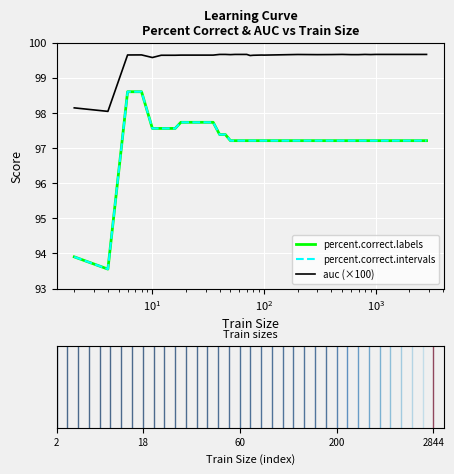

Reading left to right, extract all data points from this chart.

percent.correct.labels: 93.9	93.6	98.6	98.6	97.6	97.6	97.6	97.6	97.7	97.7	97.7	97.7	97.7	97.4	97.4	97.2	97.2	97.2	97.2	97.2	97.2	97.2	97.2	97.2	97.2	97.2	97.2	97.2	97.2	97.2	97.2	97.2	97.2	97.2	97.2	97.2
percent.correct.intervals: 93.9	93.6	98.6	98.6	97.6	97.6	97.6	97.6	97.7	97.7	97.7	97.7	97.7	97.4	97.4	97.2	97.2	97.2	97.2	97.2	97.2	97.2	97.2	97.2	97.2	97.2	97.2	97.2	97.2	97.2	97.2	97.2	97.2	97.2	97.2	97.2
auc (×100): 98.1	98.0	99.7	99.7	99.6	99.6	99.6	99.6	99.6	99.6	99.6	99.6	99.6	99.7	99.7	99.7	99.7	99.7	99.7	99.7	99.6	99.6	99.6	99.6	99.7	99.6	99.7	99.7	99.7	99.7	99.7	99.7	99.7	99.7	99.7	99.7